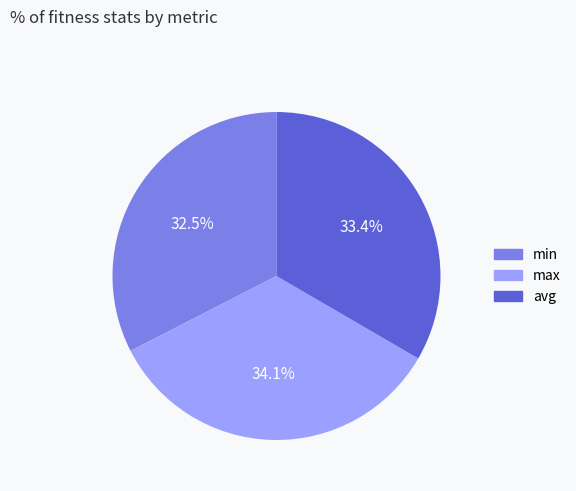

To the nearest percent, what is the difference between the largest and smallest slice percentages?

2%